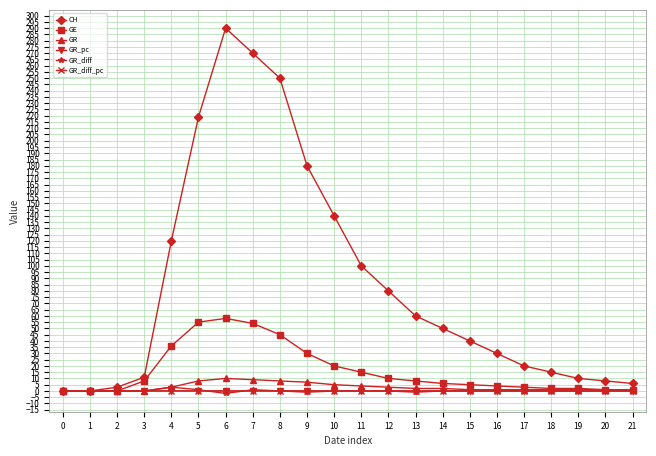

Which series has the widest spread of values?

CH